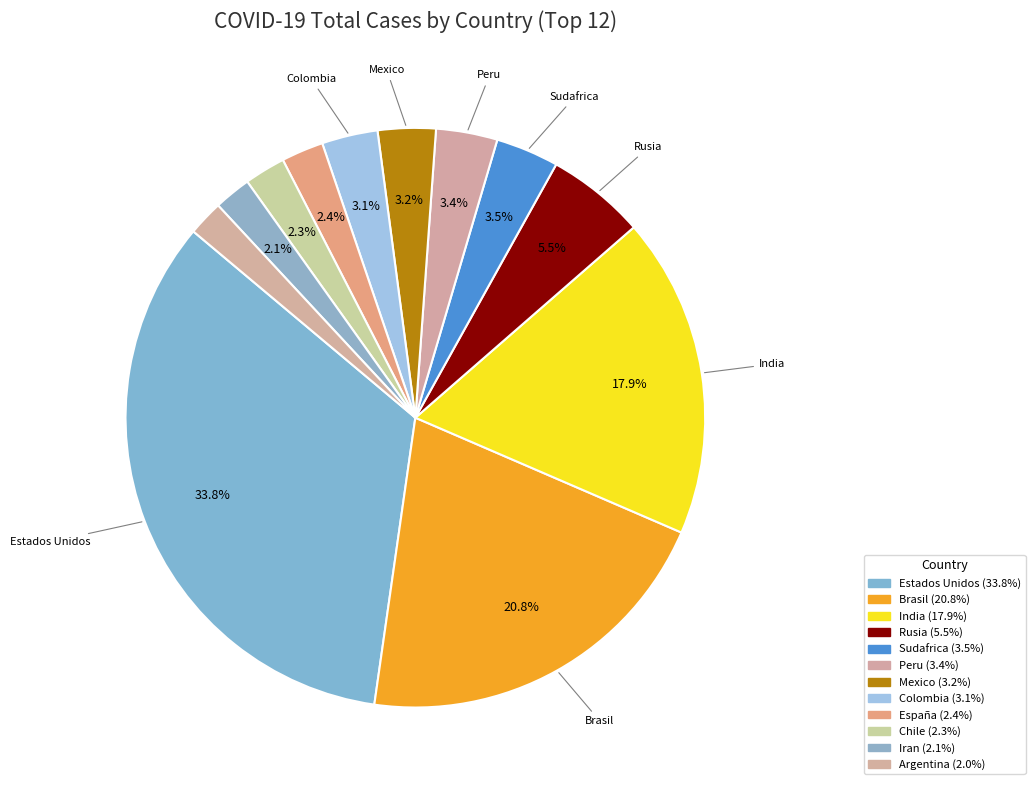

Do Rusia and India together represent more than half of the pie?

No